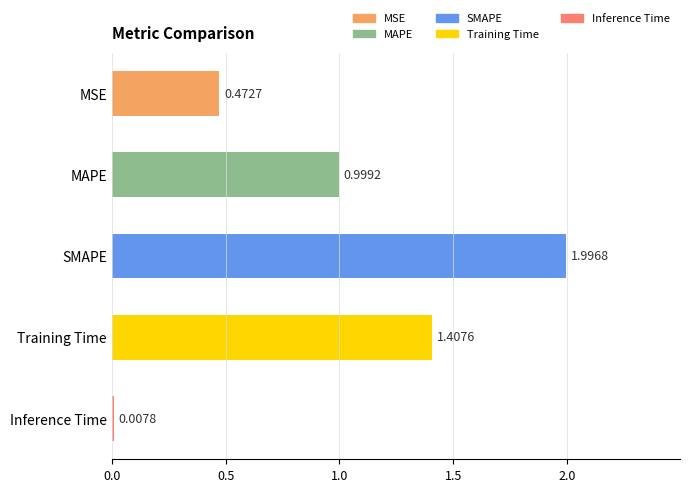

Where is the data nearest to the value 1?

MAPE